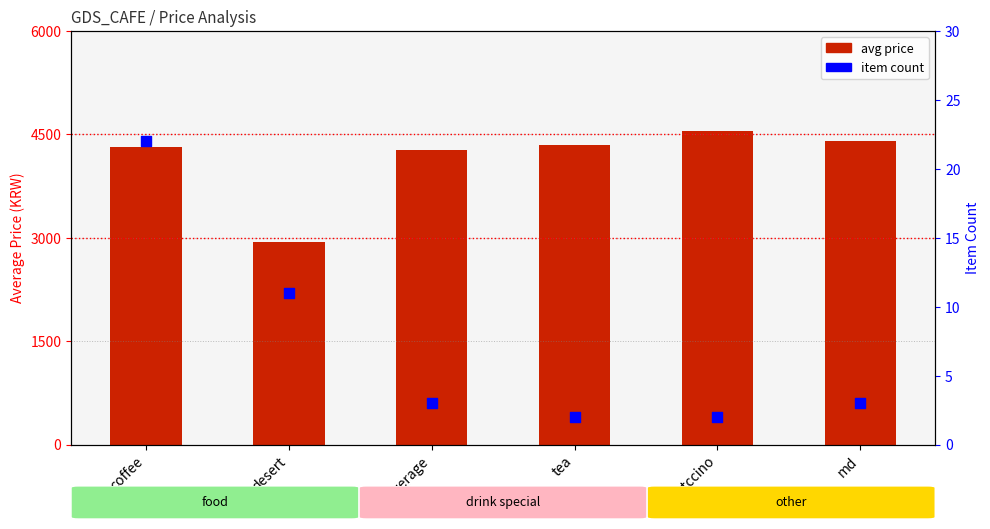

What is the total value across all series at flatccino?

4552